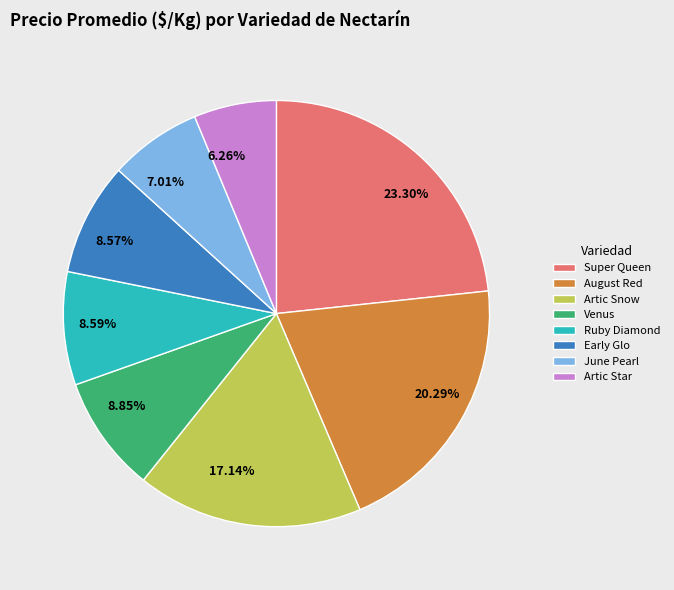

Does any single category account for the majority?

No